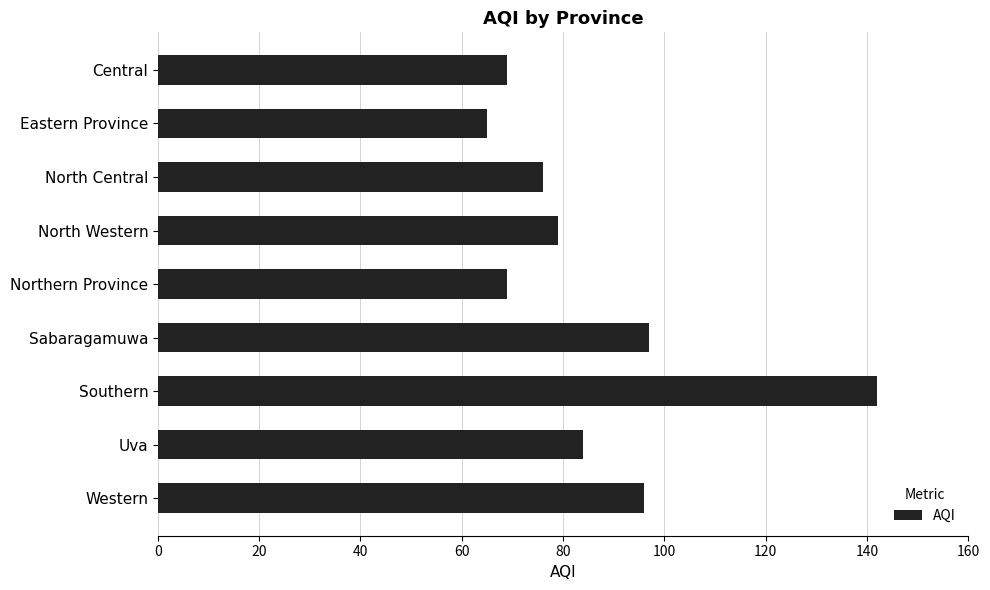

Reading top to bottom, what are all the values shown in this chart?

Central=69	Eastern Province=65	North Central=76	North Western=79	Northern Province=69	Sabaragamuwa=97	Southern=142	Uva=84	Western=96